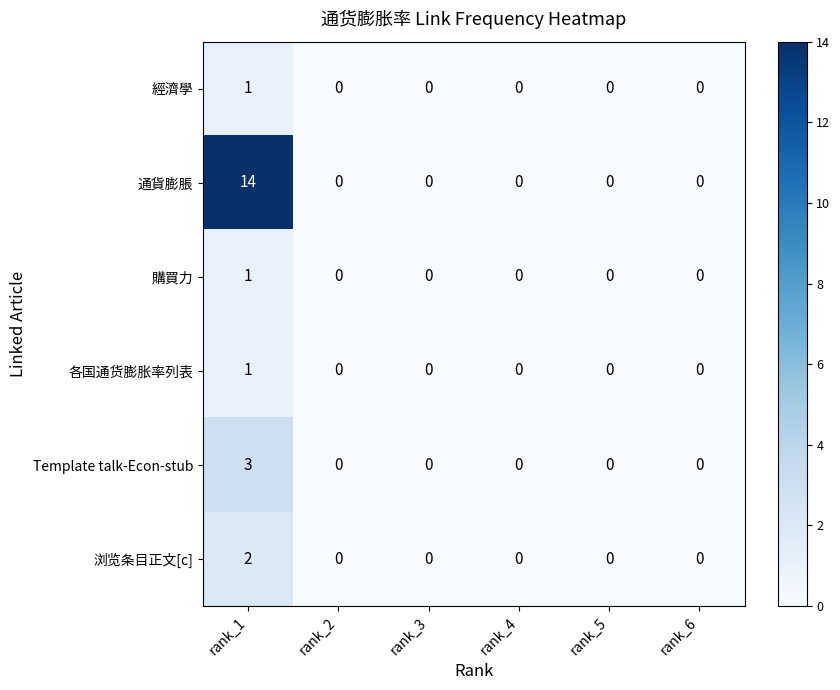

Which label corresponds to the largest value in the chart?

rank_1